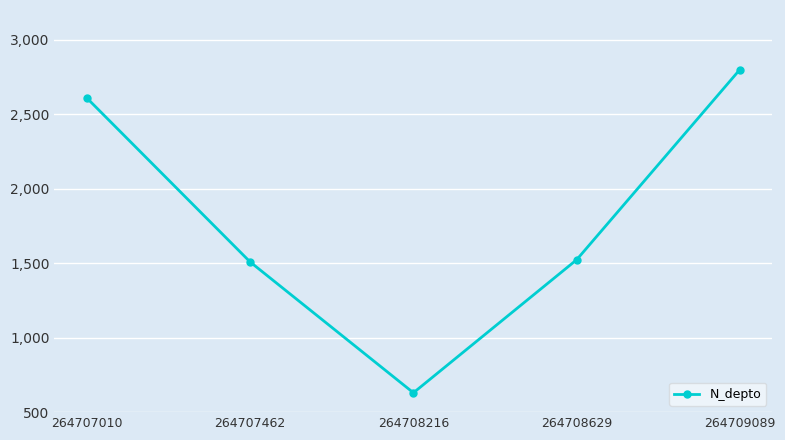

What is the maximum value shown in the chart?

2800